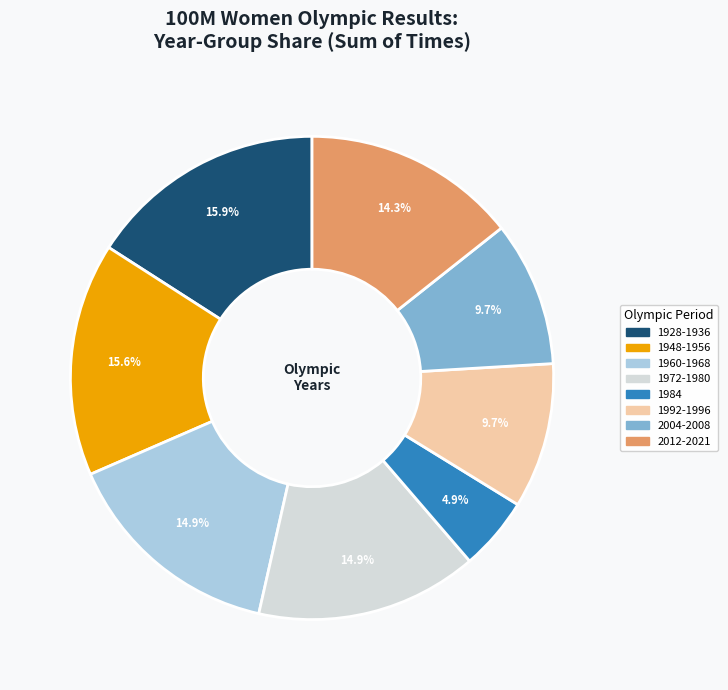

Is there a majority slice in this chart?

No